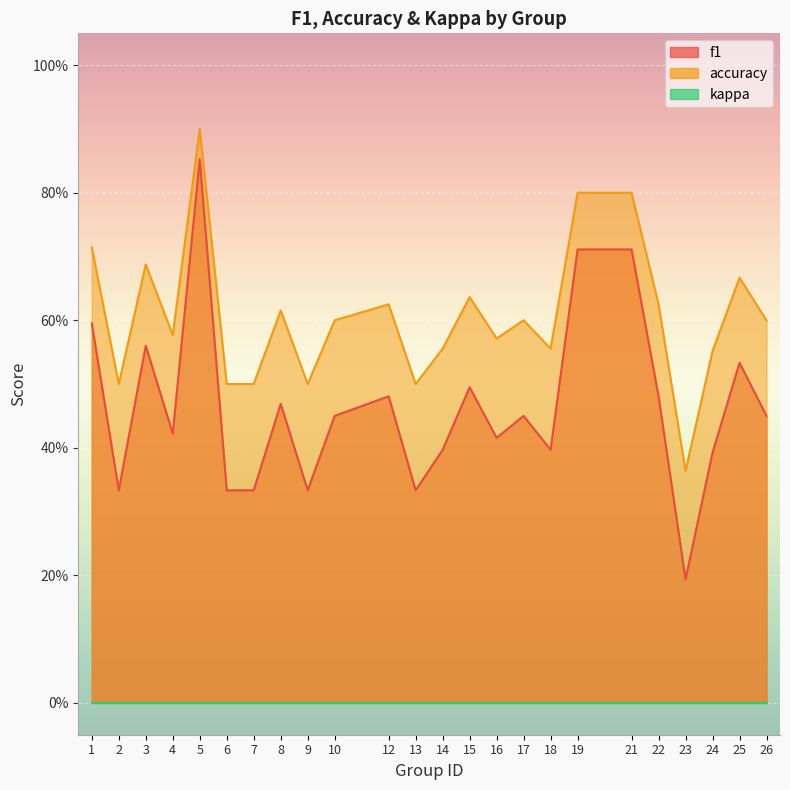

At how many categories does at least one series exceed 0?

24